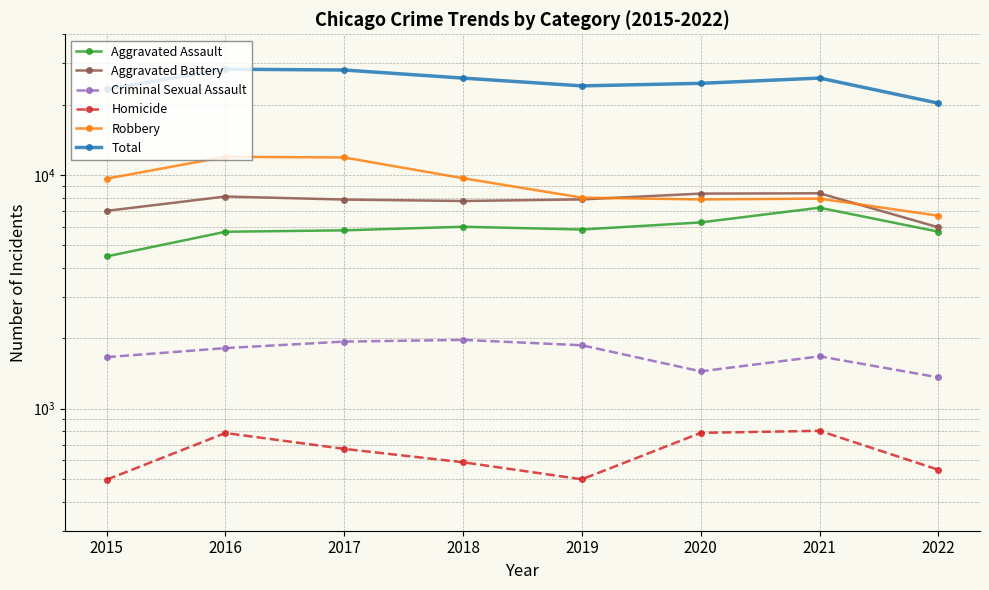

True or false: Aggravated Battery has a value of 7018 at 2015.

True